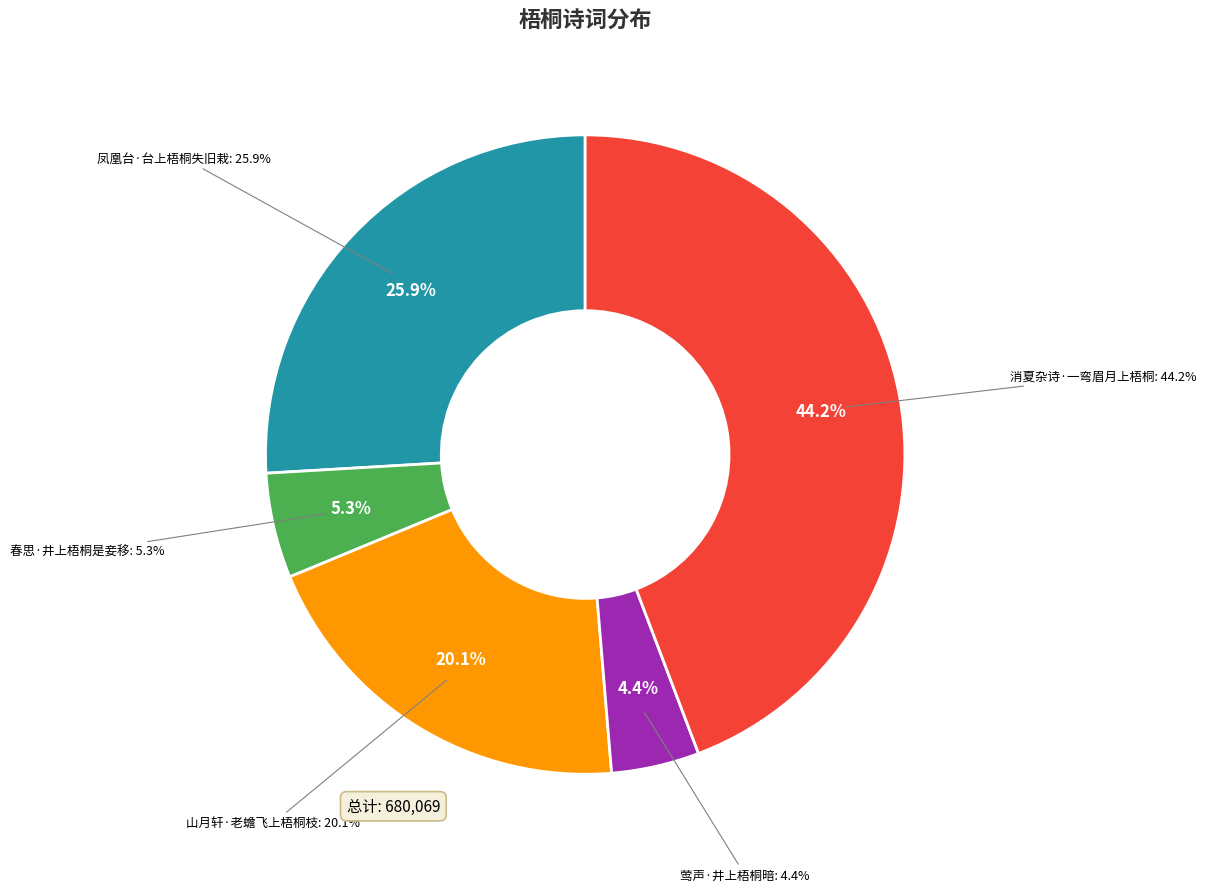

To the nearest percent, what portion does 山月轩·老蟾飞上梧桐枝 represent?

20%